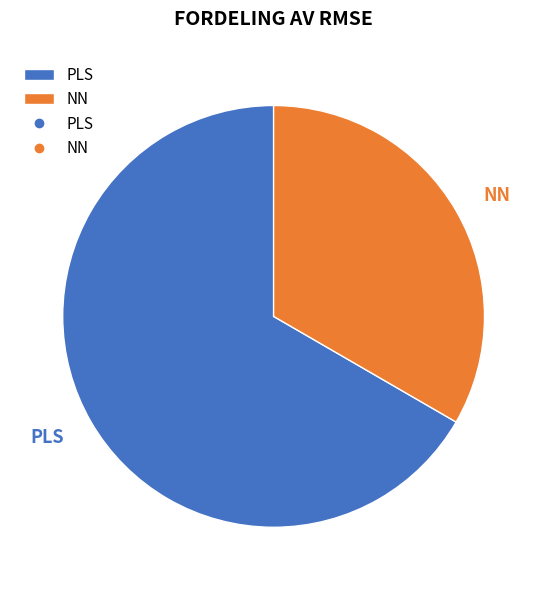

Rank the categories by value from lowest to highest.

NN, PLS